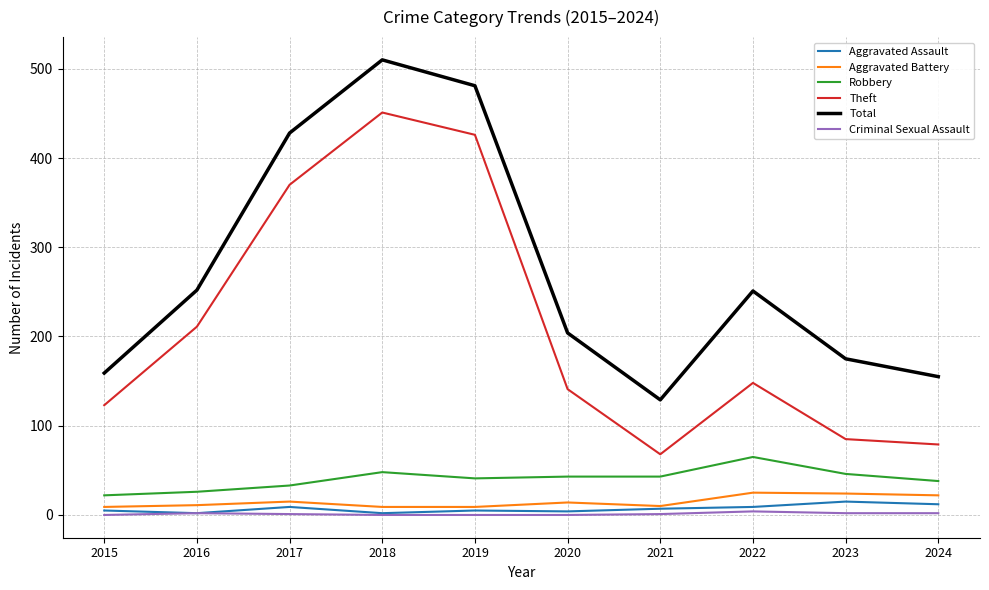

What is the difference between the second highest and second lowest values in the Criminal Sexual Assault series?

2